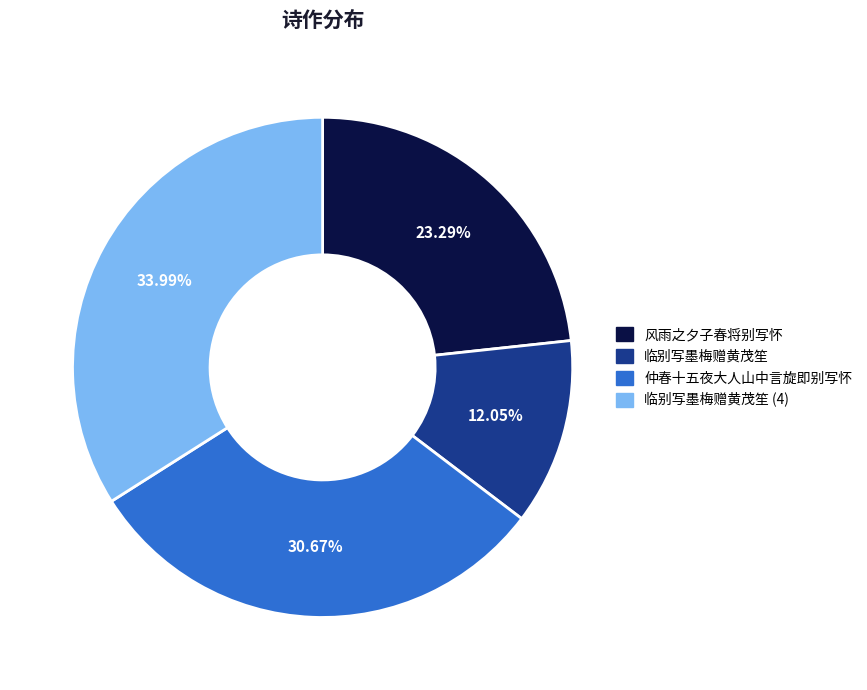

How many slices are in this pie chart?

4